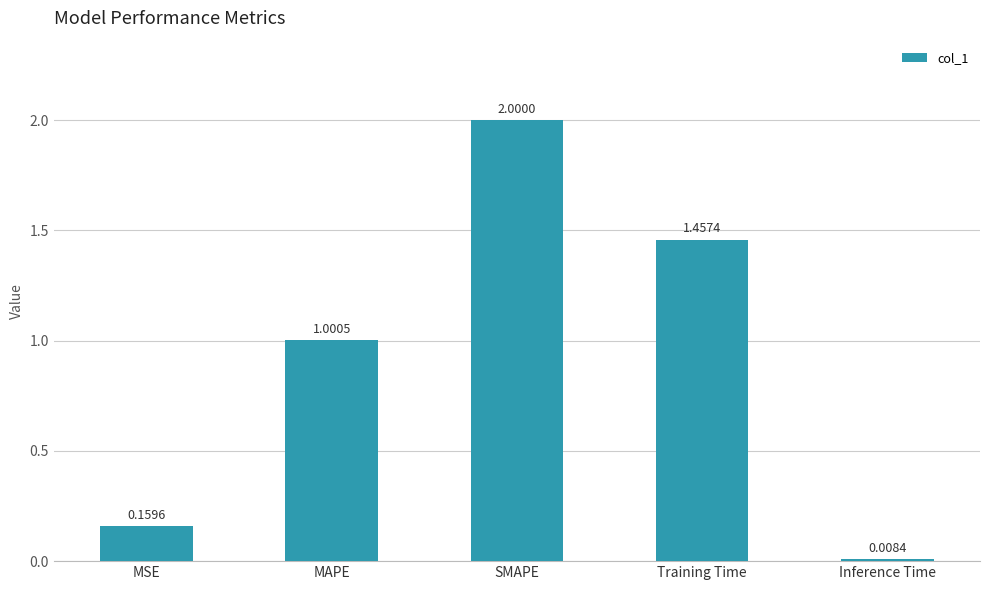

What is the change in value from MSE to Training Time?

+1.3